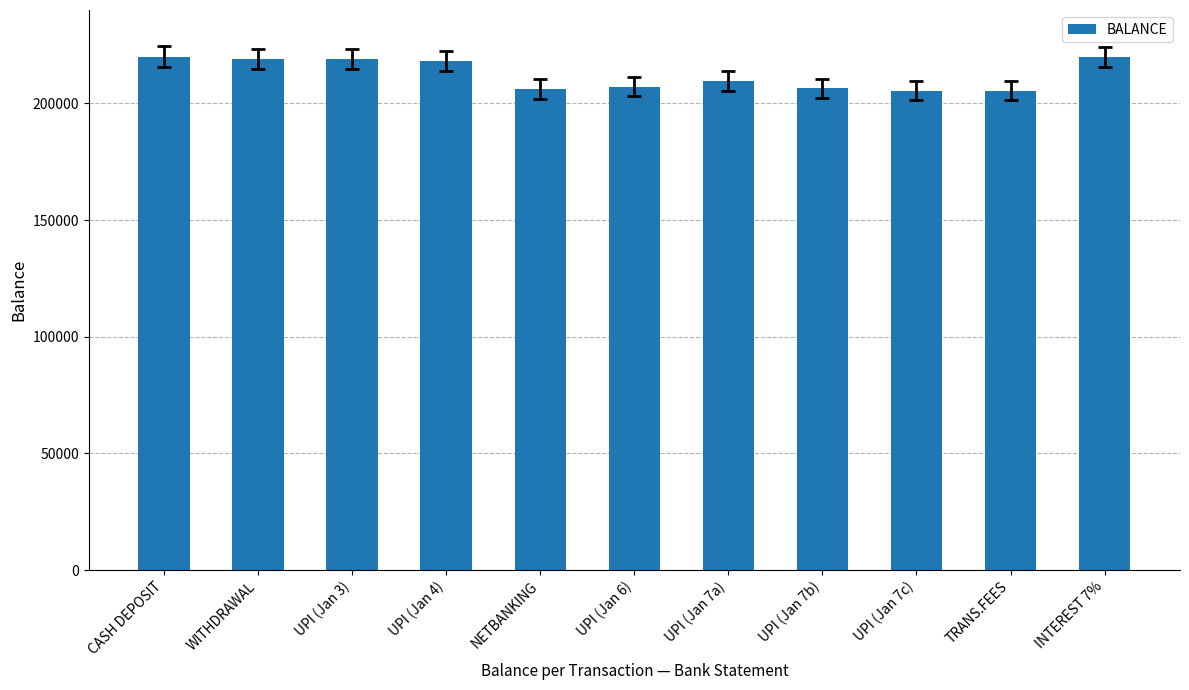

How many categories are shown in the chart?

11